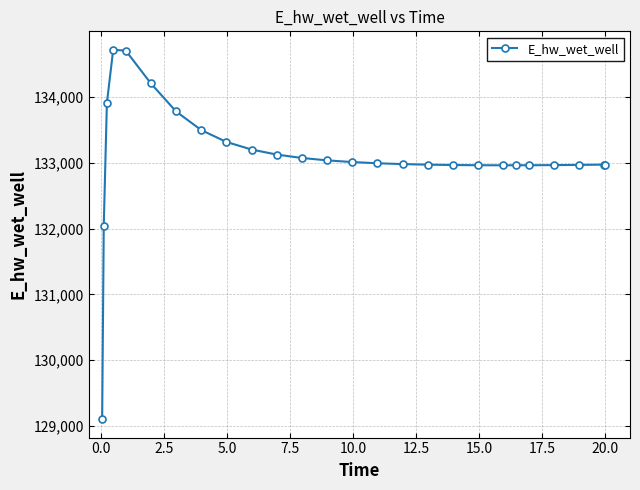

True or false: the data has more than 0 interior local peaks.

True